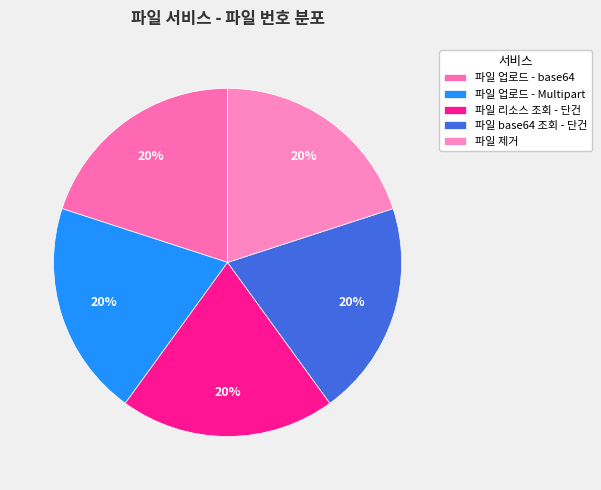

What percentage is the 파일 base64 조회 - 단건 slice, to the nearest percent?

20%